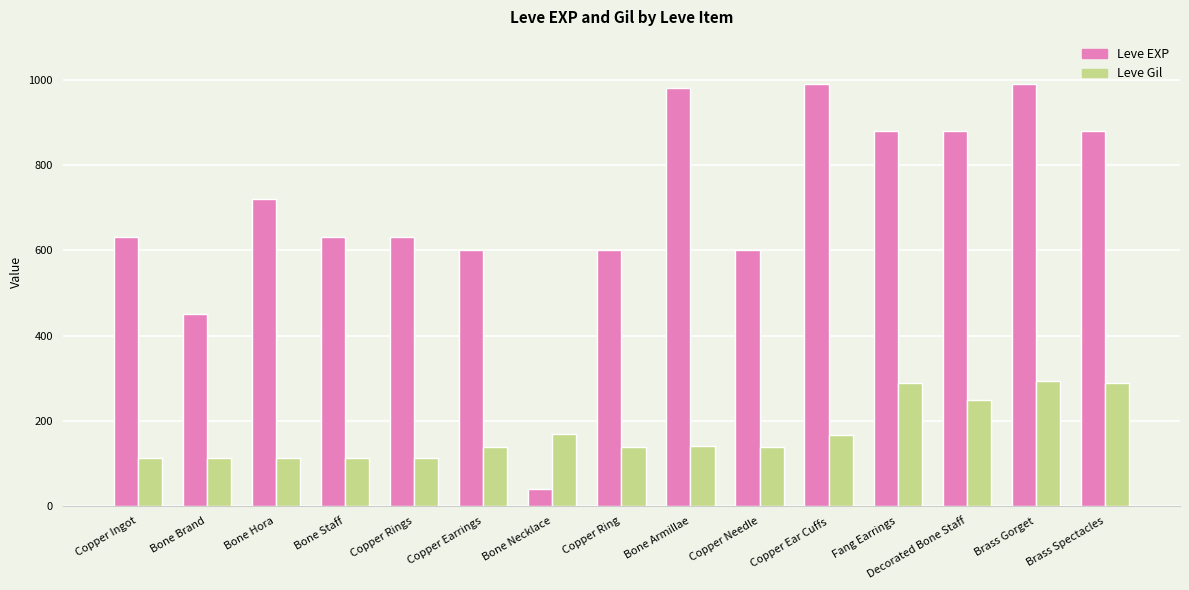

The value of Leve Gil at Copper Ring is 240. True or false?

False